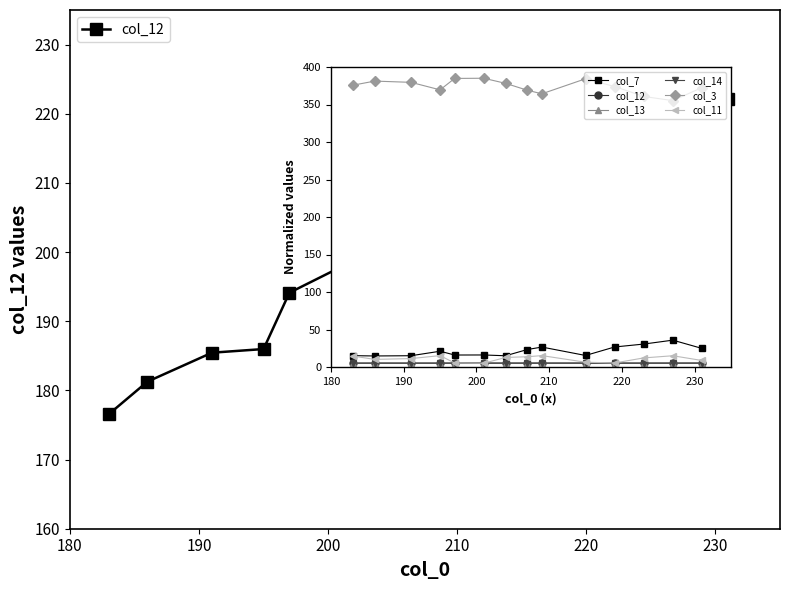

What are all the series names shown in the legend?

col_12, col_7, col_13, col_14, col_3, col_11